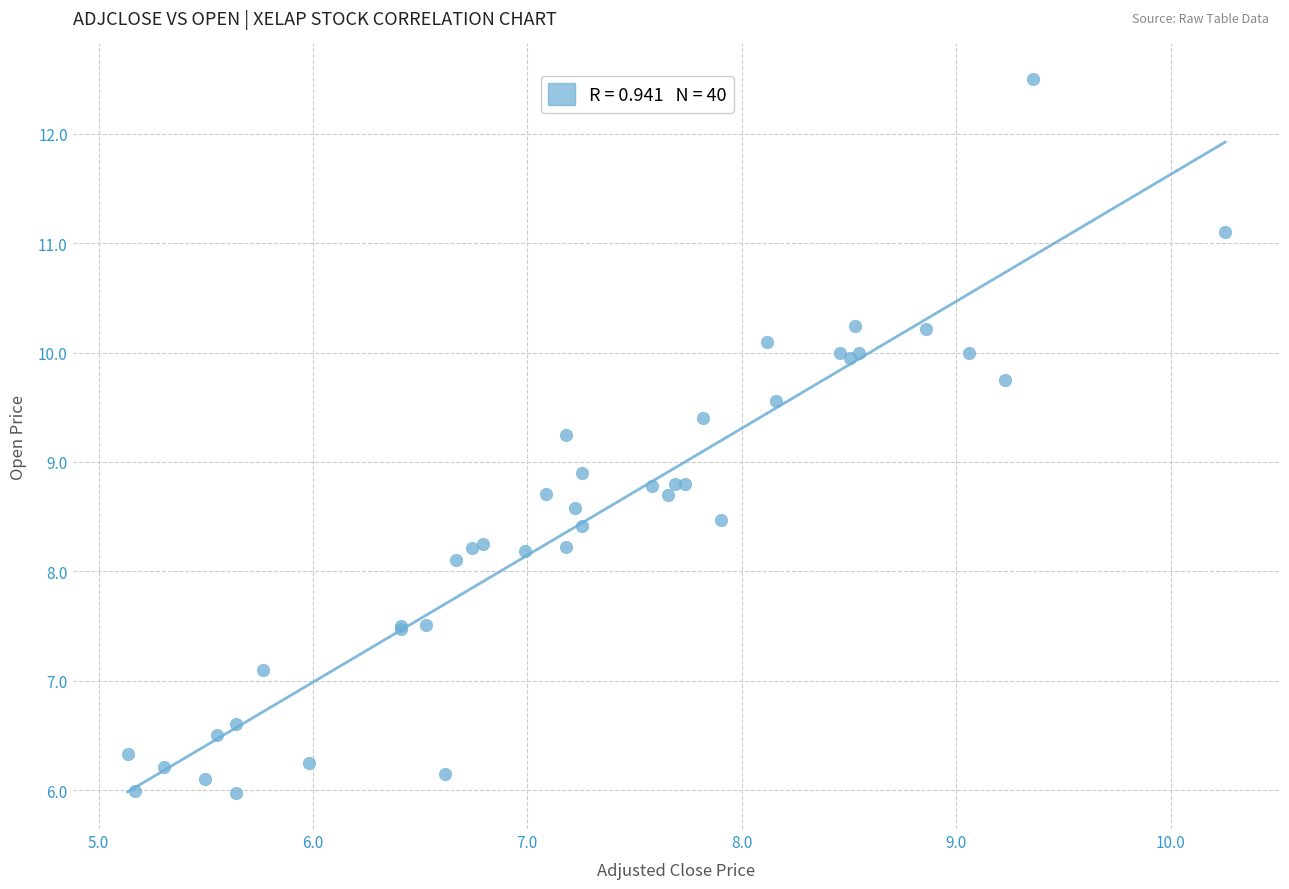

What Y value in the scatter plot is closest to 9?

8.9